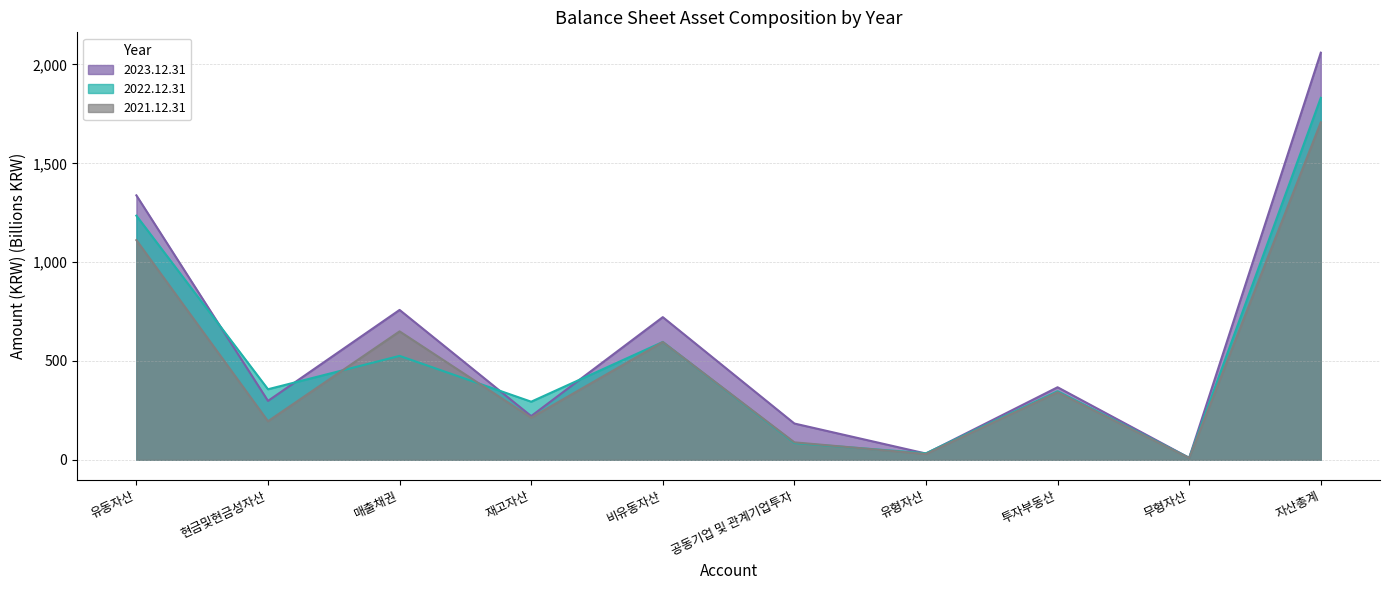

Reading right to left, list all the values displayed in this chart.

2023.12.31: 자산총계=2059.7	무형자산=10.0	투자부동산=367.0	유형자산=31.6	공동기업 및 관계기업투자=183.6	비유동자산=721.8	재고자산=221.1	매출채권=758.3	현금및현금성자산=297.9	유동자산=1337.9
2022.12.31: 자산총계=1831.3	무형자산=9.8	투자부동산=347.0	유형자산=33.0	공동기업 및 관계기업투자=84.8	비유동자산=596.1	재고자산=294.0	매출채권=525.7	현금및현금성자산=356.9	유동자산=1235.2
2021.12.31: 자산총계=1707.4	무형자산=8.9	투자부동산=342.0	유형자산=29.5	공동기업 및 관계기업투자=88.3	비유동자산=596.0	재고자산=213.2	매출채권=649.7	현금및현금성자산=195.1	유동자산=1111.4